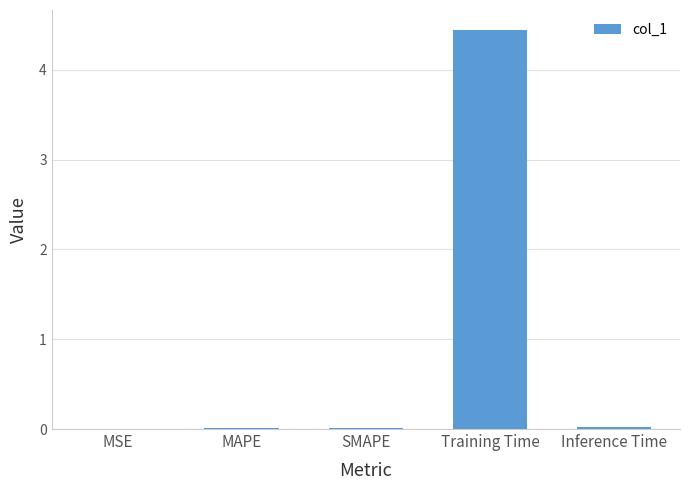

The value at MAPE is 0.0. True or false?

True